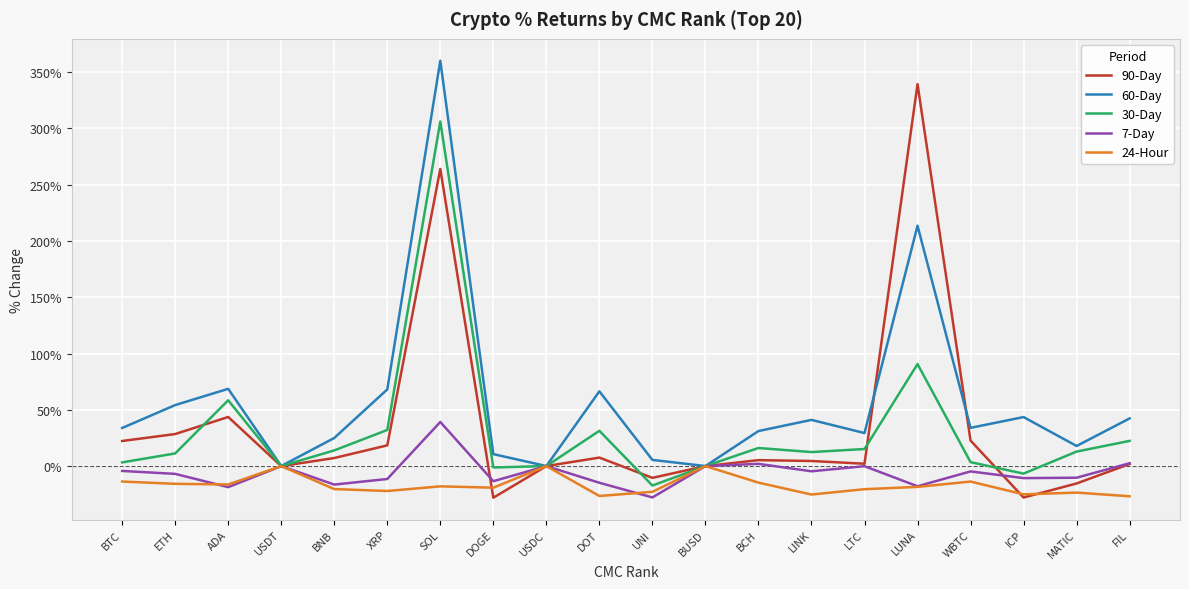

True or false: 7-Day has more than 0 interior local peaks.

True